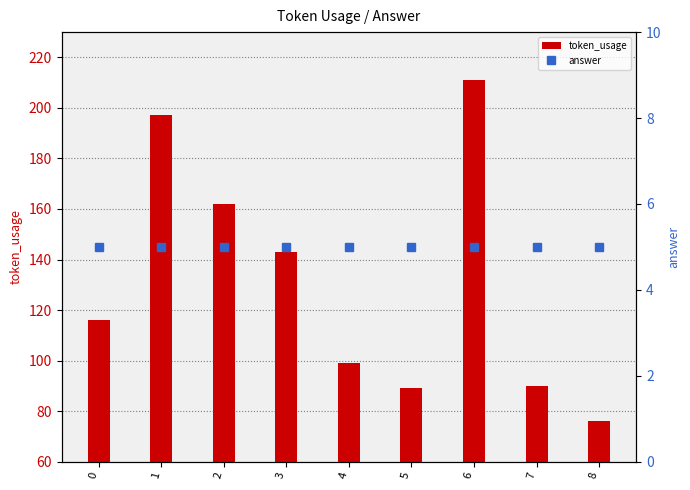

At which label is token_usage closest to 143?

3